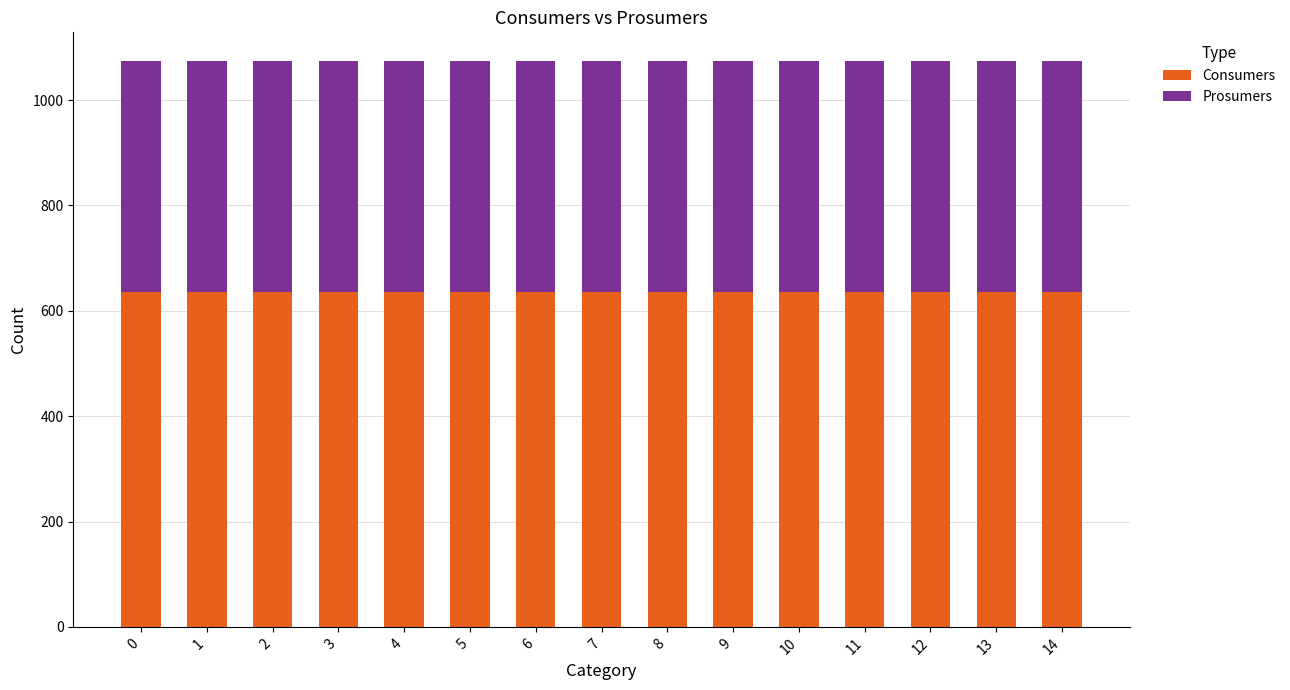

What are all the series names shown in the legend?

Consumers, Prosumers